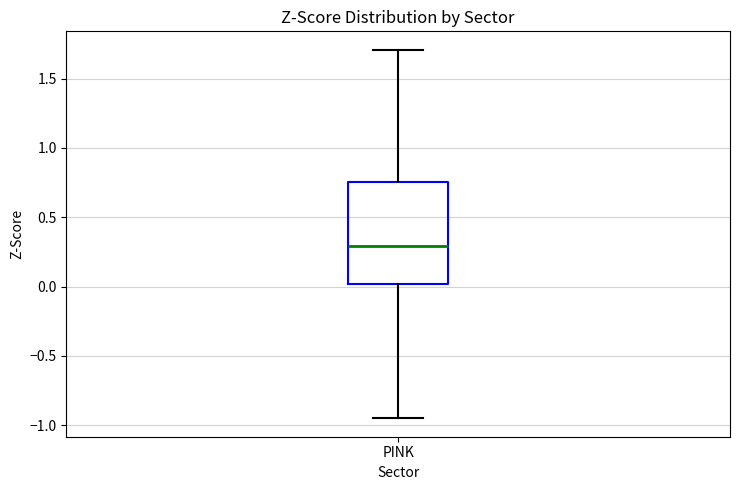

Read this box plot against the y-axis: the position of the median line, the range covered by the box, and the ends of both whiskers. The values are not printed on the chart, so give them approximately, as read against the axis.

median 0.30, box 0.00 to 0.75, whiskers -0.95 to 1.70